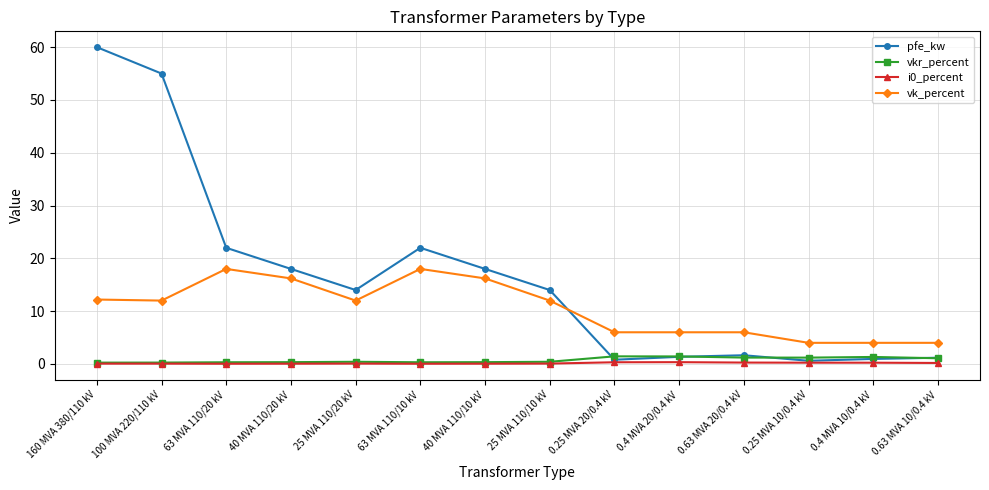

What is the label of the 6th point from the right?

0.25 MVA 20/0.4 kV